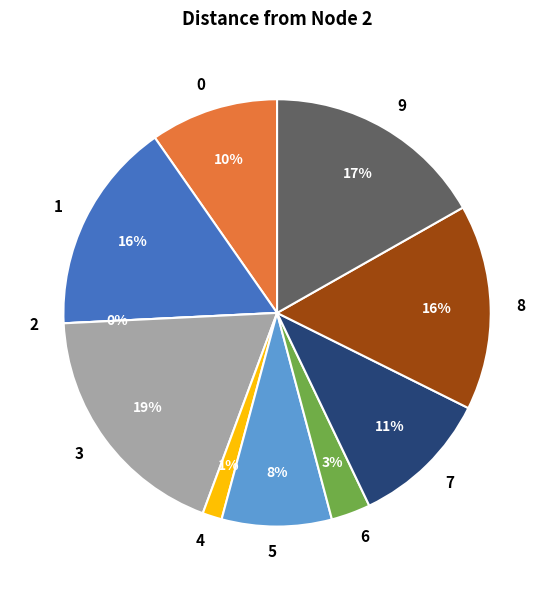

To the nearest percent, what is the average slice percentage?

10%